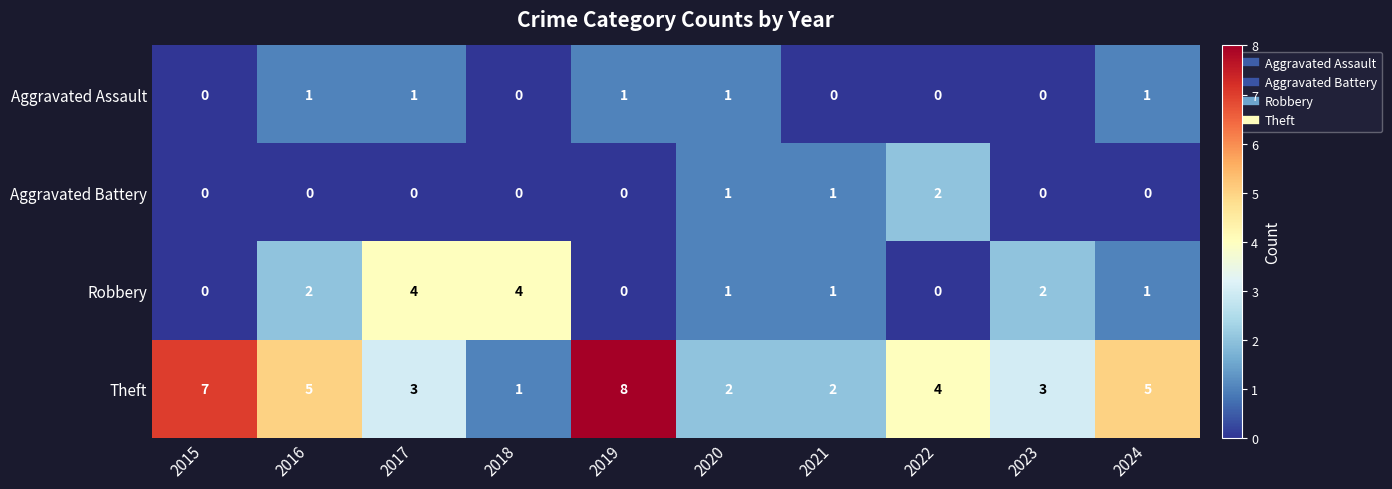

What is the difference between the maximum and minimum values in the Robbery series?

4